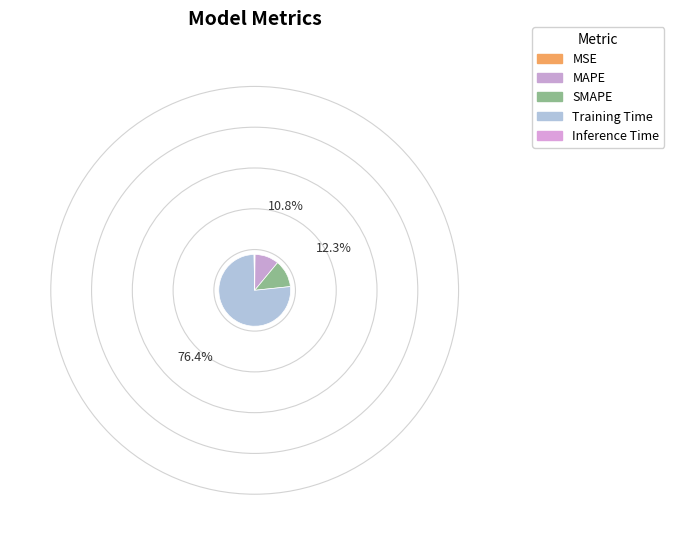

To the nearest percent, what is the average slice percentage?

20%